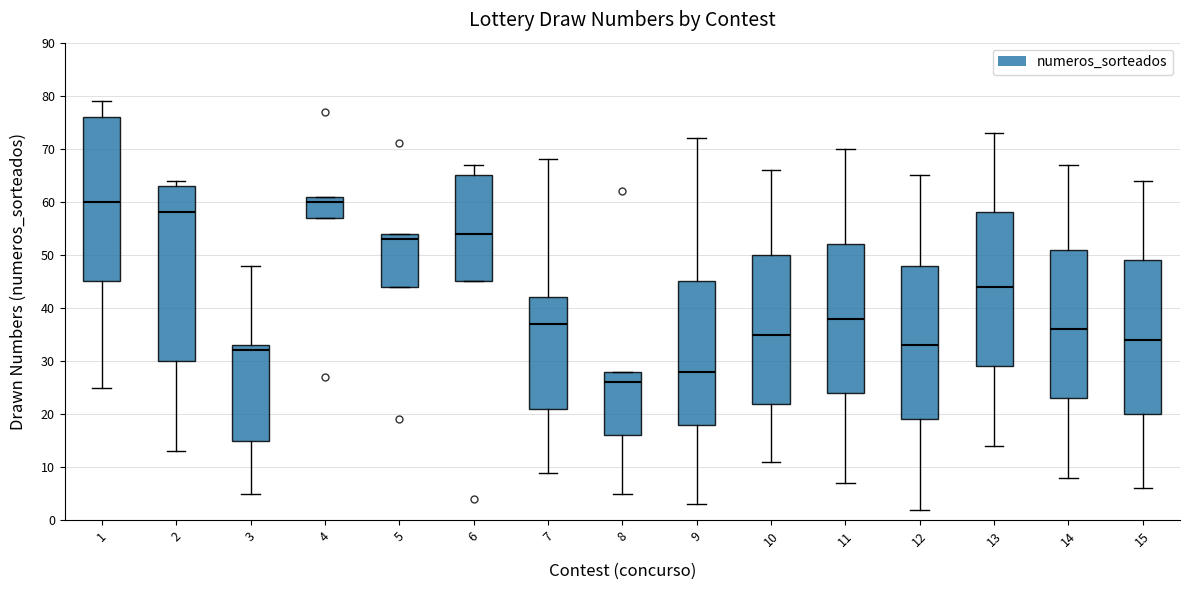

Which box is the tallest, from its lower edge to its upper edge?

2